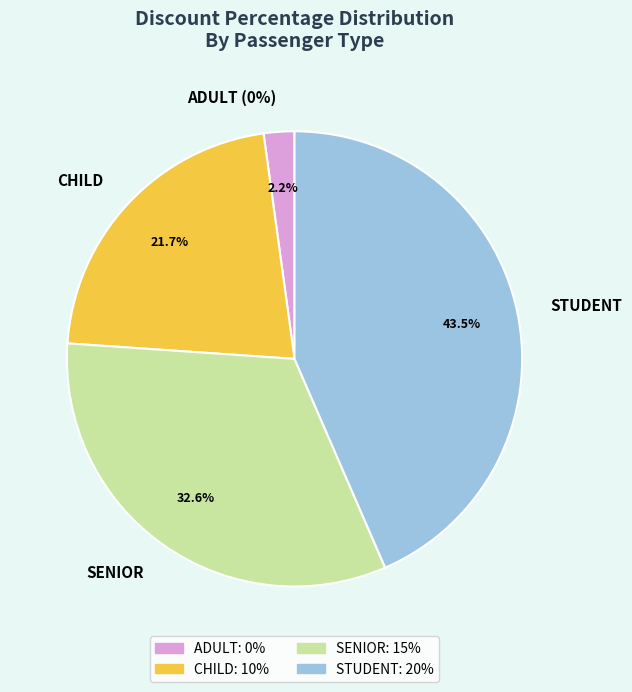

Rank the categories by value from lowest to highest.

ADULT, CHILD, SENIOR, STUDENT